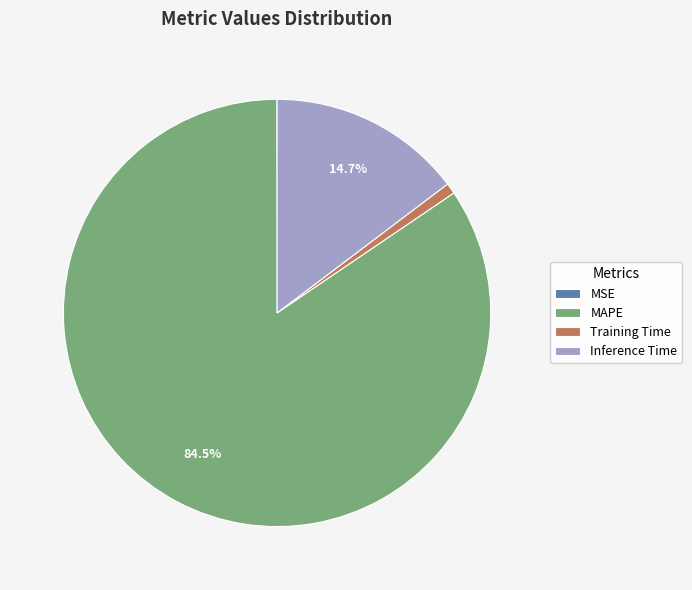

Is Training Time the majority of the pie?

No